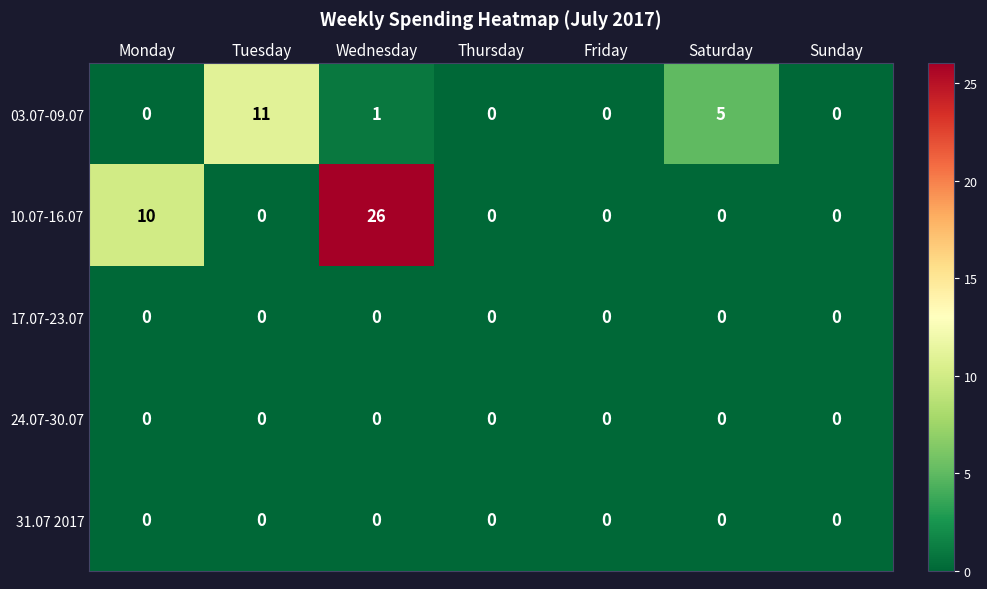

What is the greatest value displayed?

26